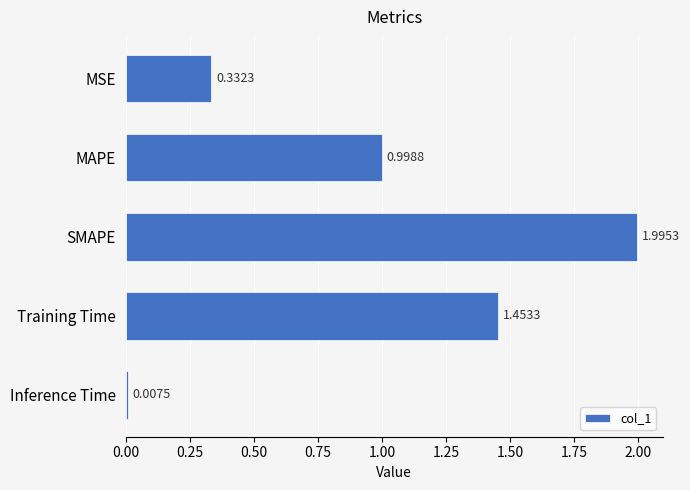

What is the label of the 3rd bar from the bottom?

SMAPE